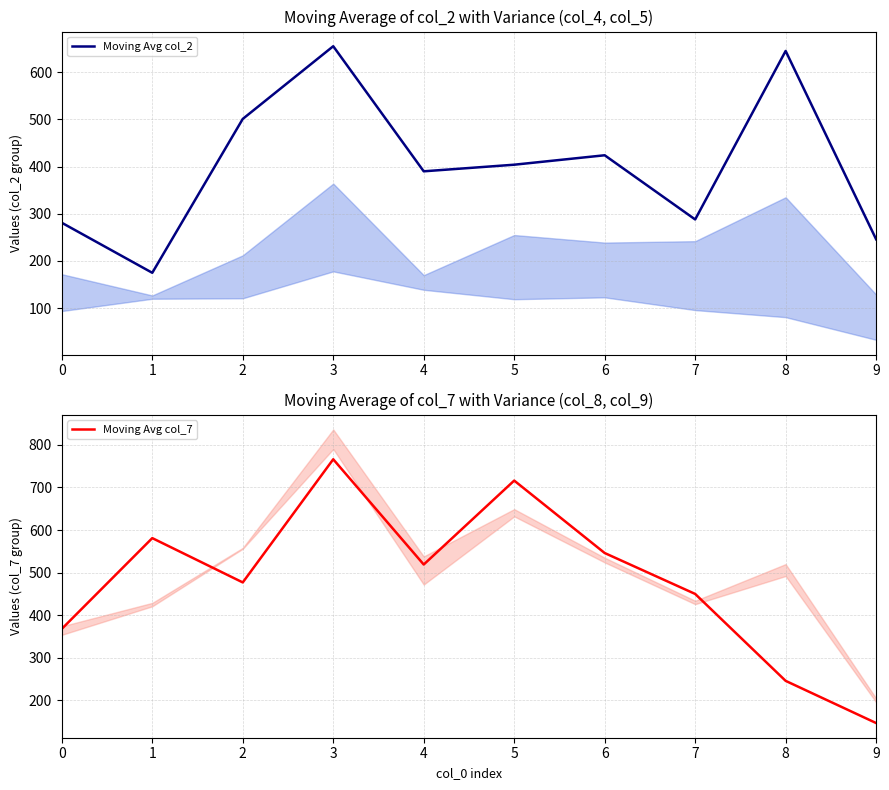

Where do Moving Avg col_2 and Moving Avg col_7 first cross each other?

1 and 2